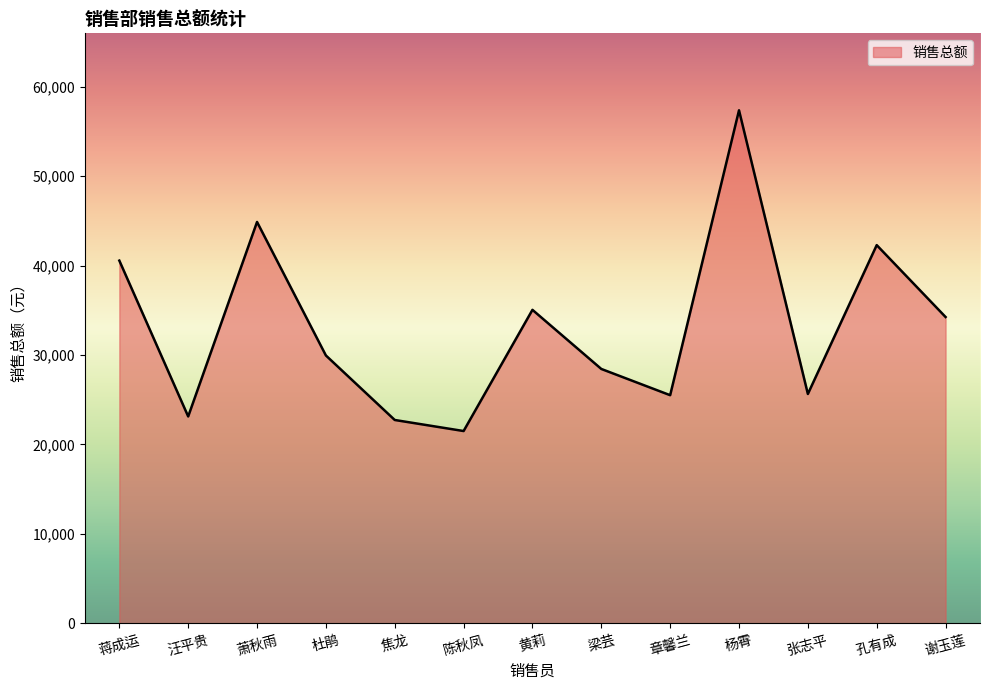

The value at 杨霄 is 99770. True or false?

False